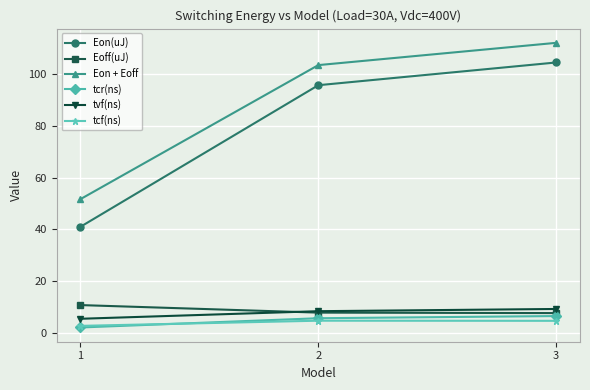

Where is Eon + Eoff nearest to the value 81?

2